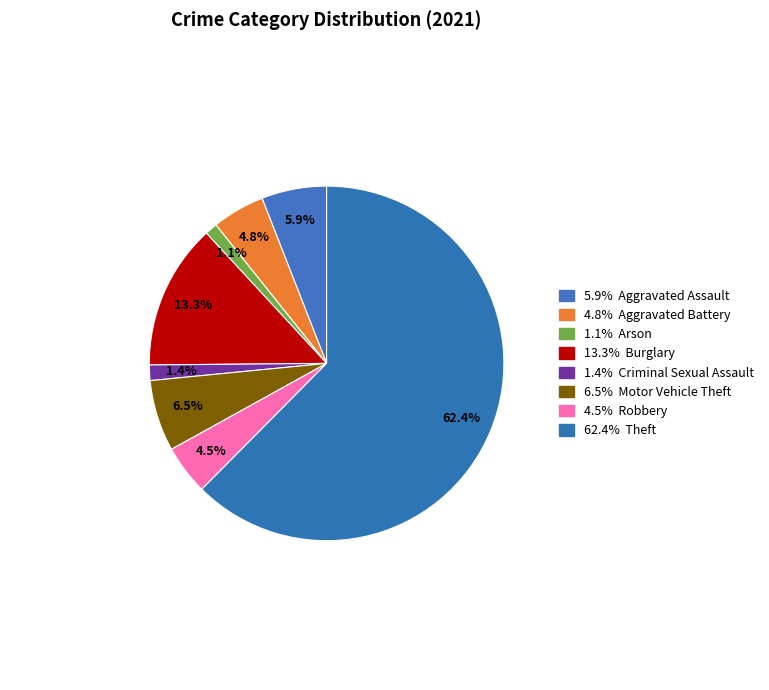

To the nearest percent, what is the difference between the largest and smallest slice percentages?

61%